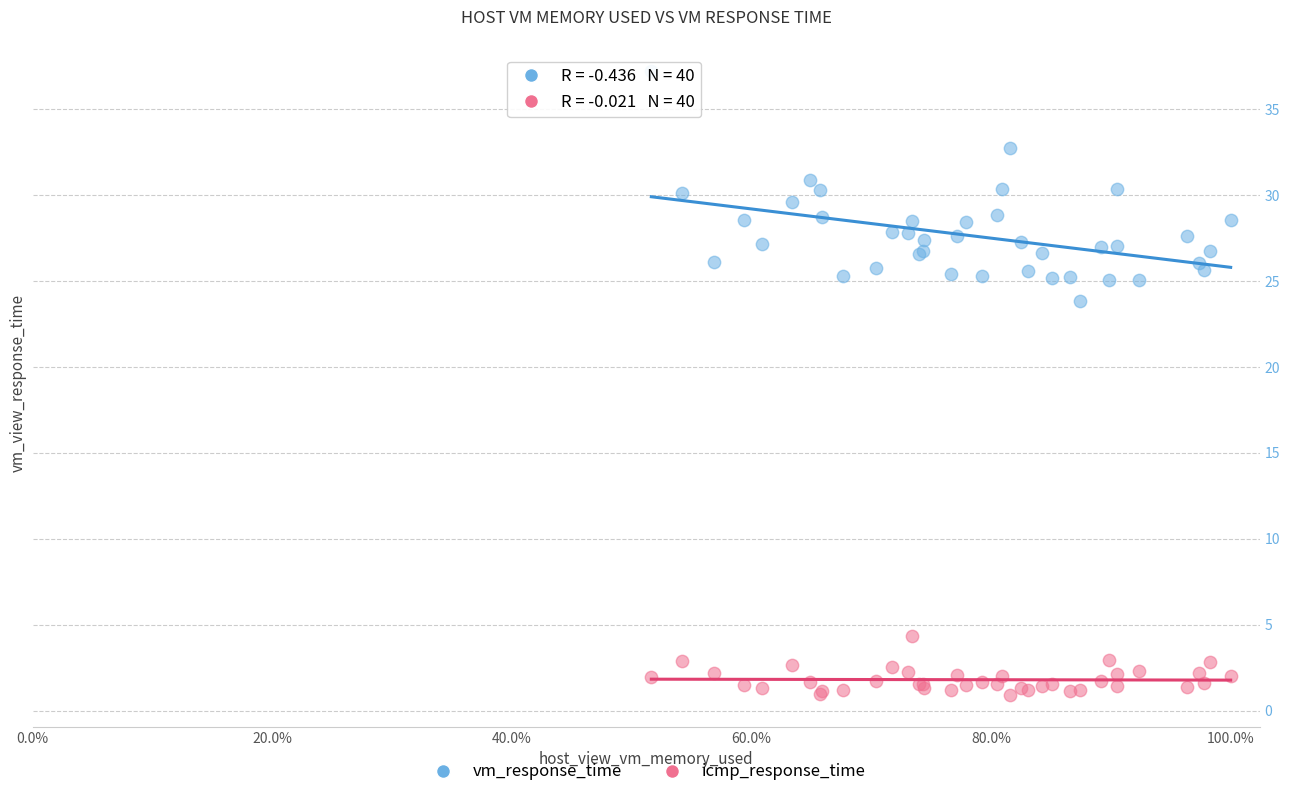

Across all series, what Y value is closest to 19?

23.8